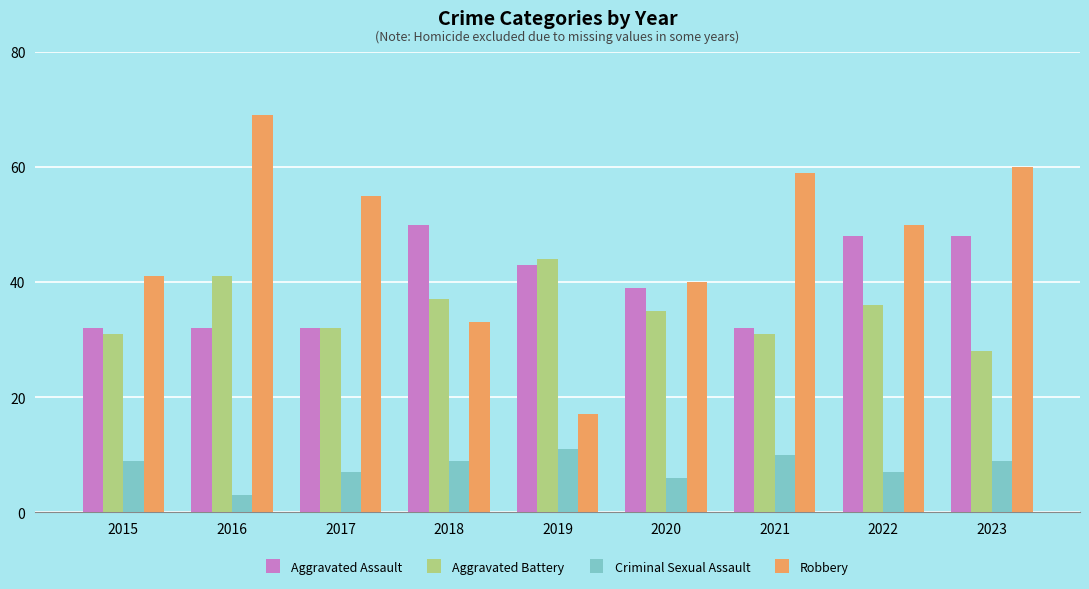

How many groups of bars are there?

9